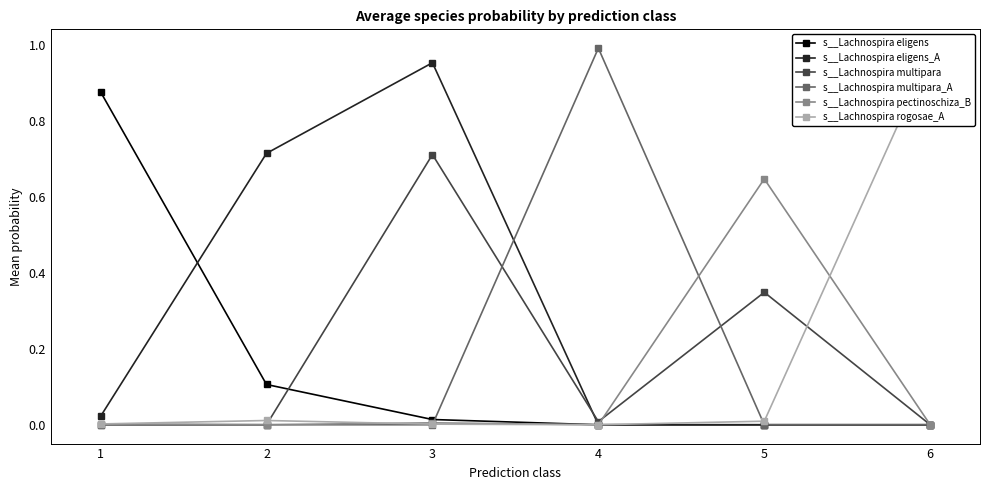

The s__Lachnospira rogosae_A series shows 0.0 at 1. True or false?

False